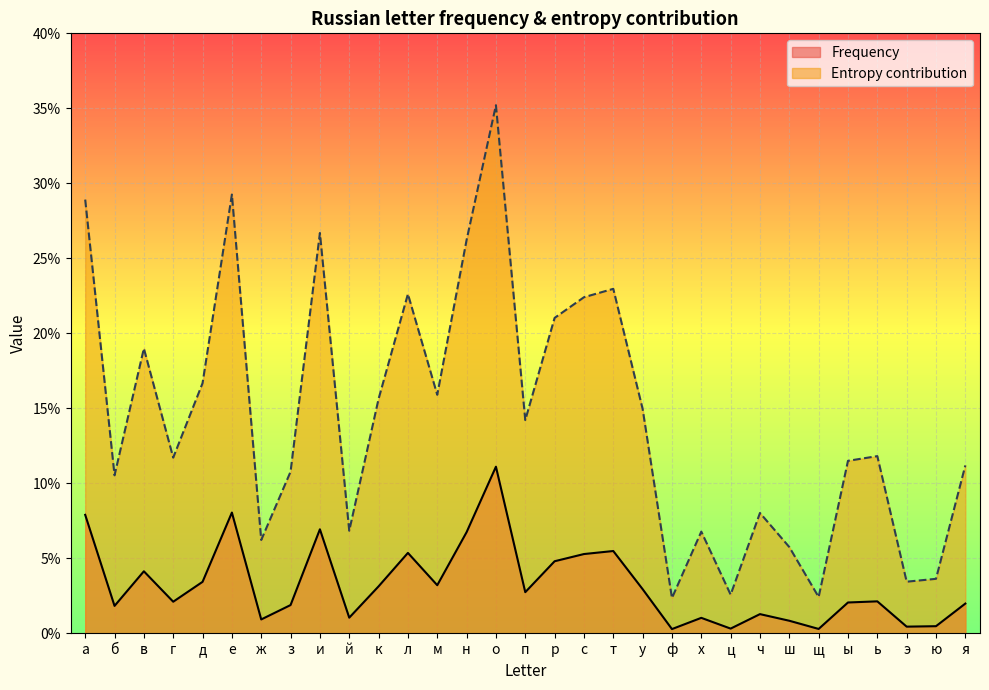

What is the difference between the Entropy contribution values at ы and д?

0.1